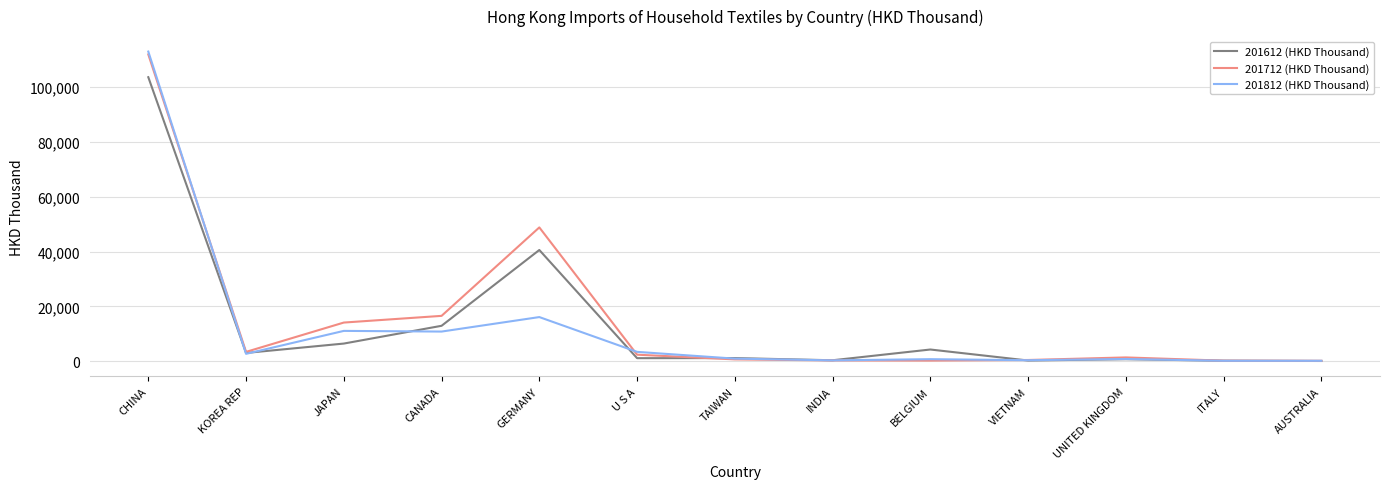

What are all the series names shown in the legend?

201612 (HKD Thousand), 201712 (HKD Thousand), 201812 (HKD Thousand)